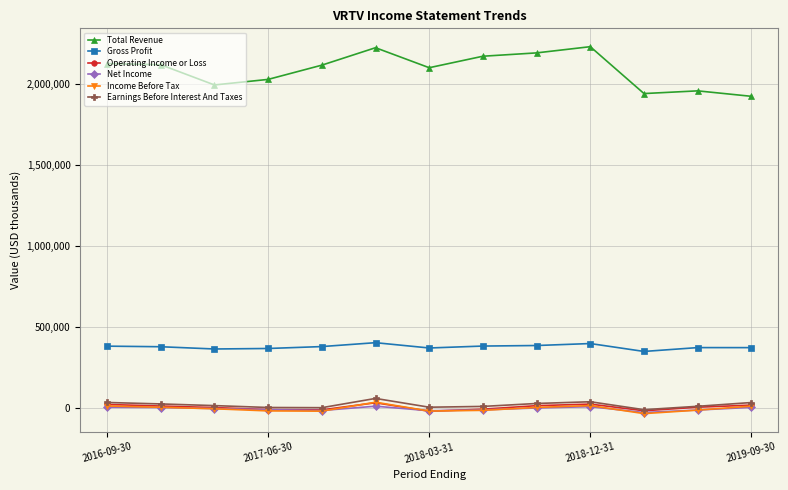

Which series has the widest spread of values?

Total Revenue